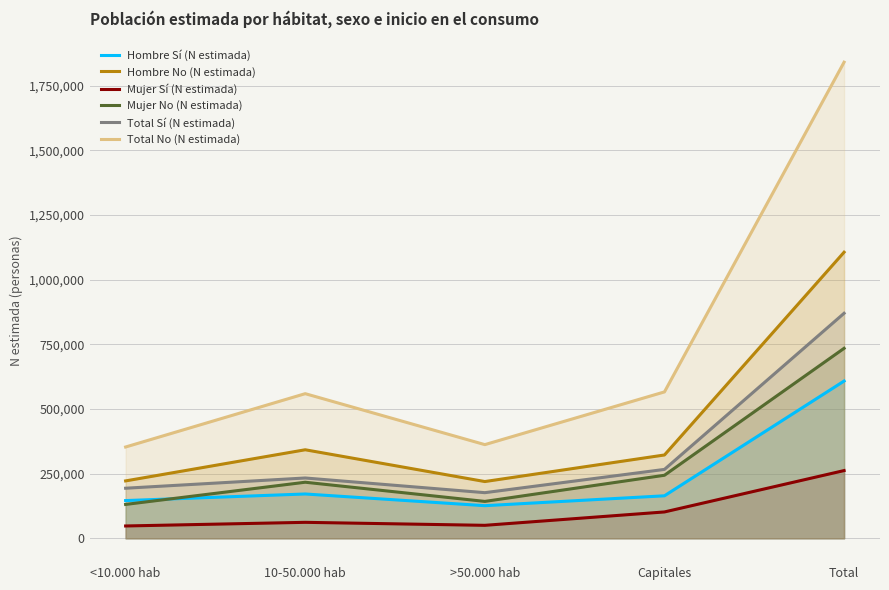

What is the label of the 2nd point from the right?

Capitales